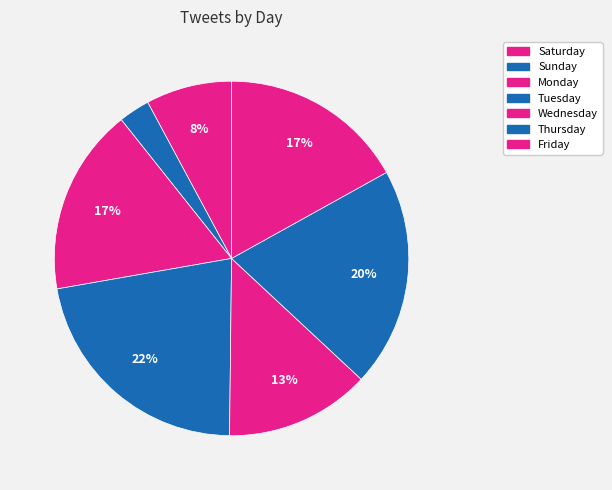

To the nearest percent, what is the difference between the Thursday and Wednesday slice percentages?

7%